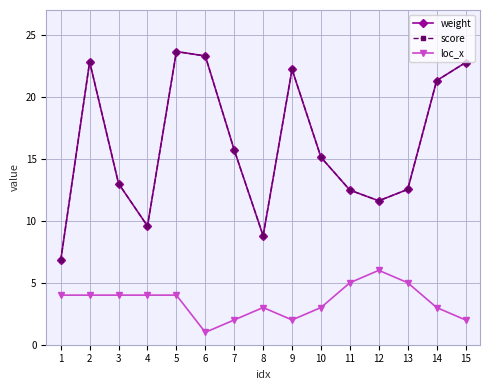

Which has a higher value, 10 or 8?

10